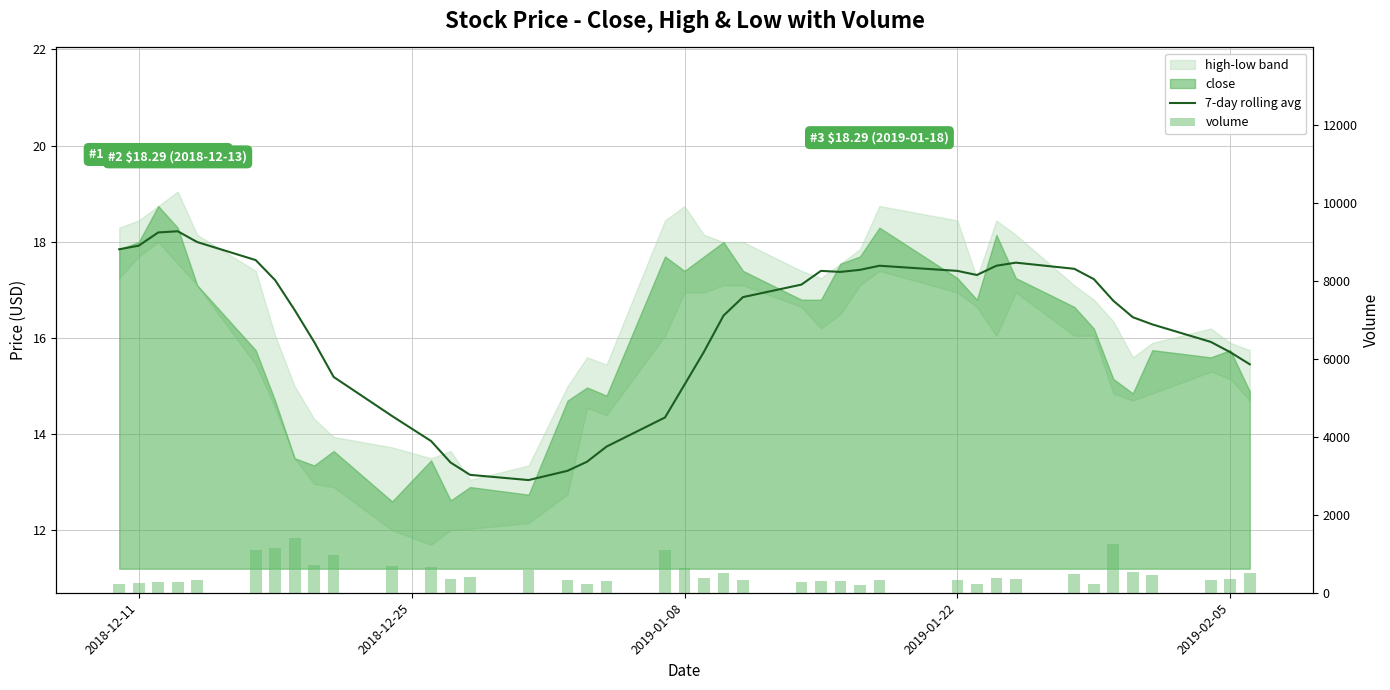

How many groups of bars are there?

40